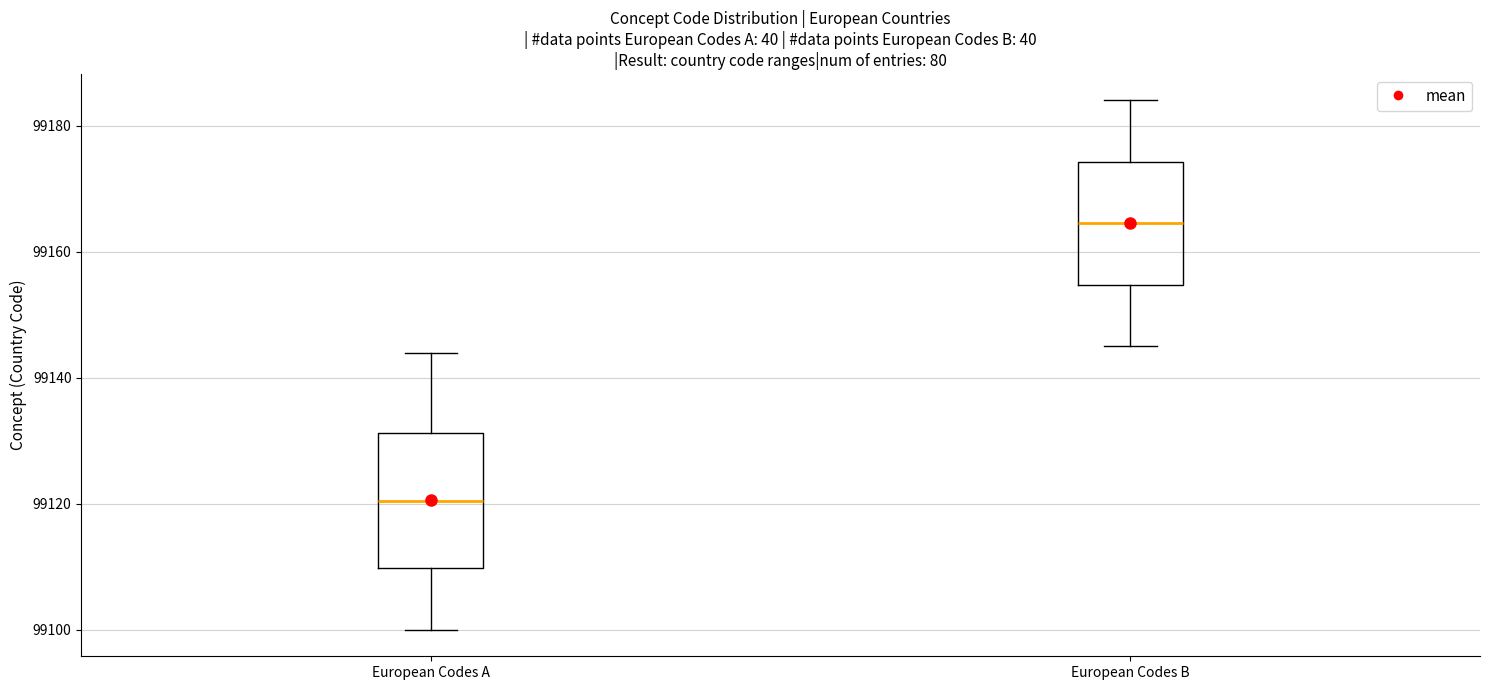

Which box has the highest median line?

European Codes B